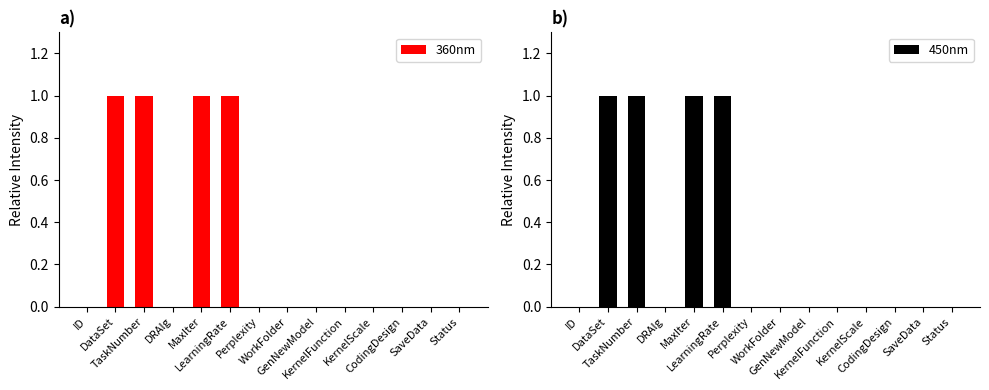

Is it true that 450nm equals 0 at Status?

True